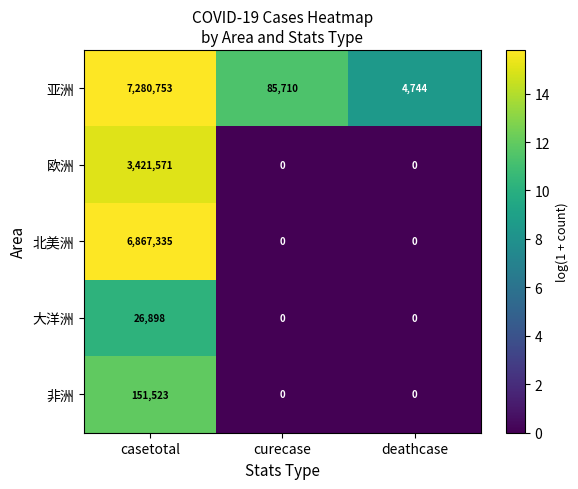

Rank the series by their maximum value, from lowest to highest.

大洋洲, 非洲, 欧洲, 北美洲, 亚洲